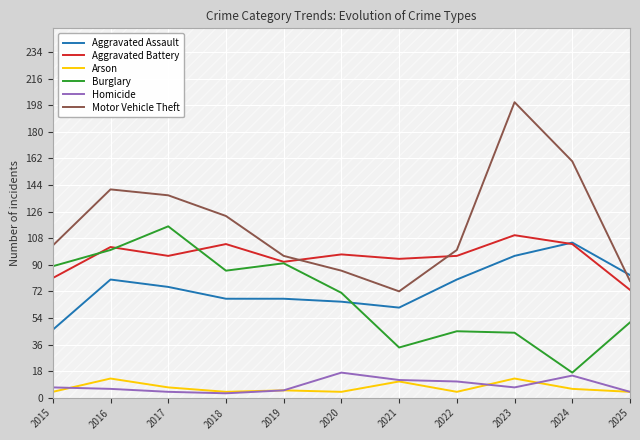

Rank the categories by Arson value from lowest to highest.

2015, 2018, 2020, 2022, 2025, 2019, 2024, 2017, 2021, 2016, 2023